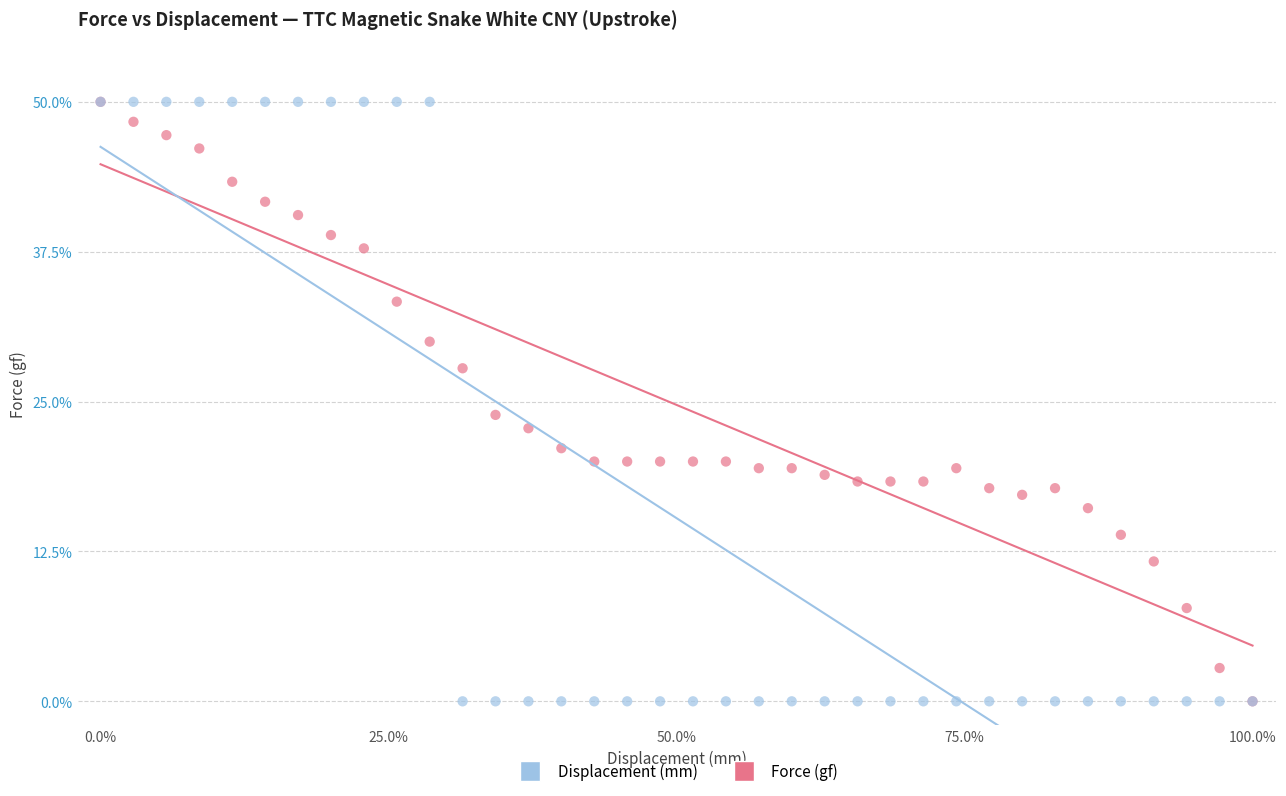

In the Force (gf) series, what Y value is closest to 25?

23.9